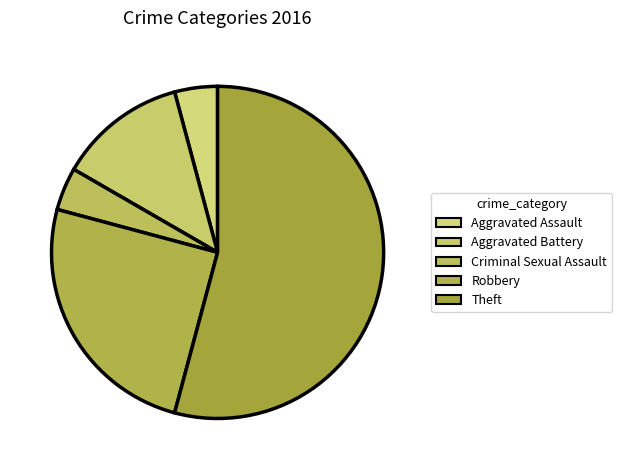

Is it true that Theft is 54% of the pie?

True